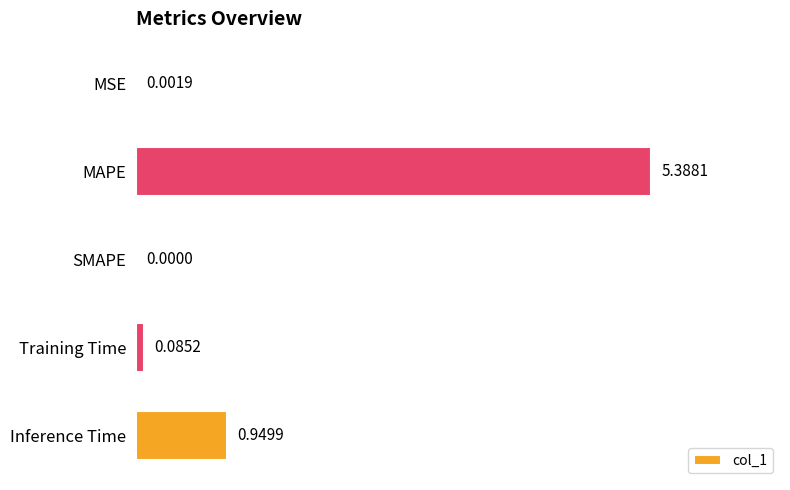

Which label corresponds to the largest value in the chart?

MAPE